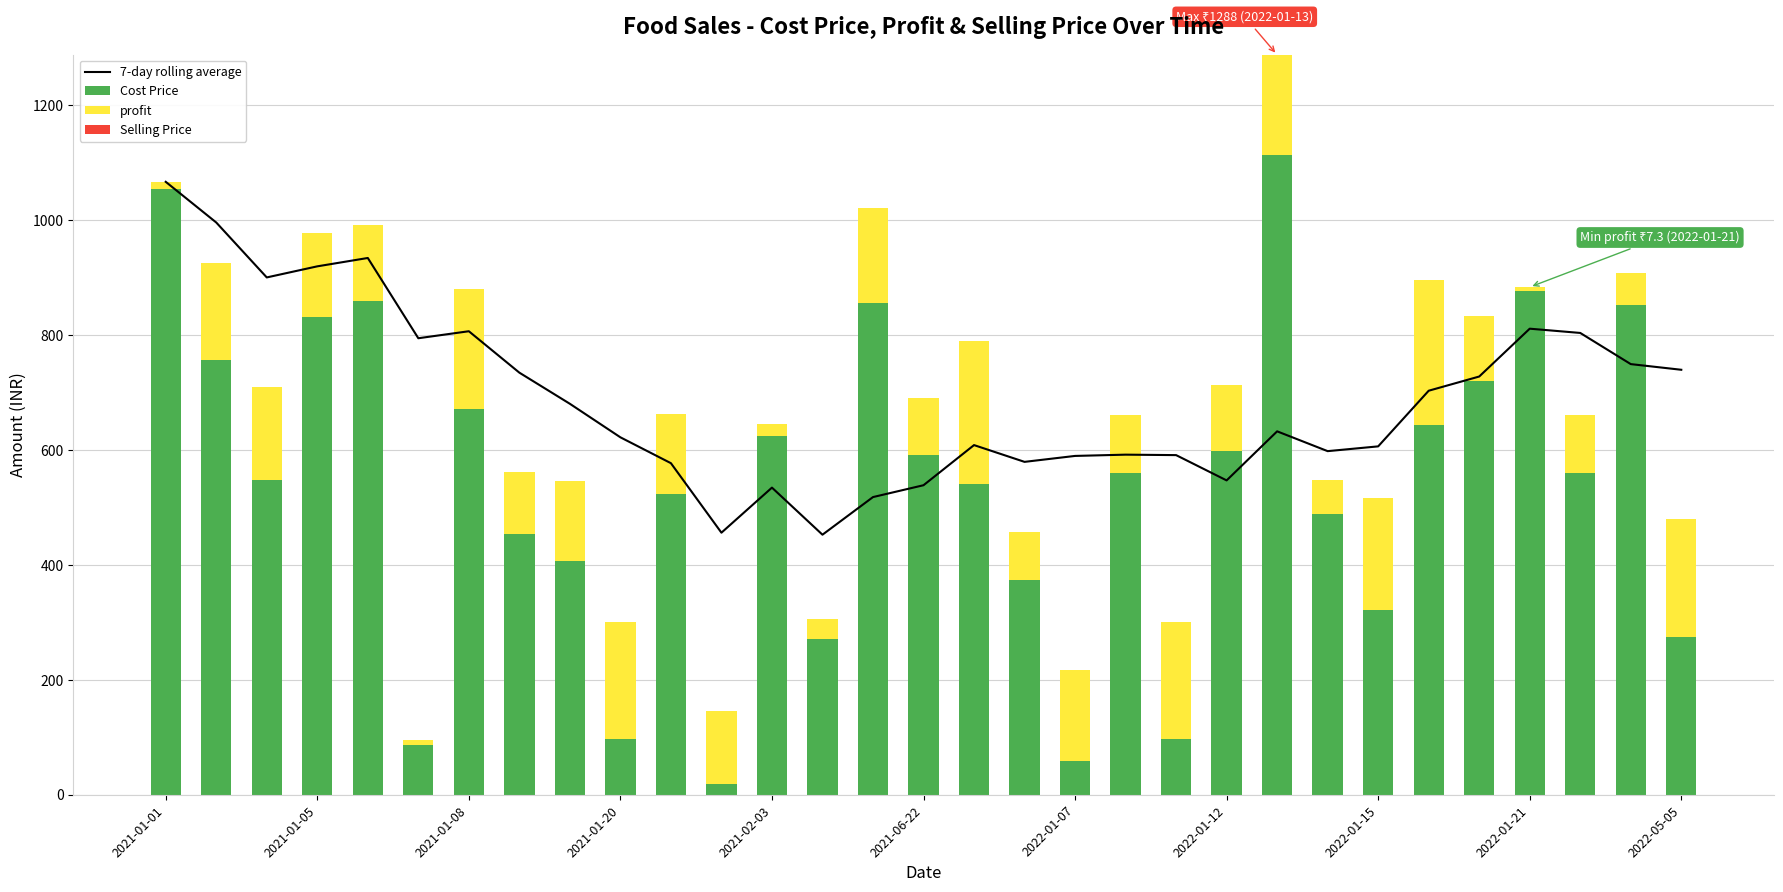

What is the highest value of the Cost Price series?

1113.0